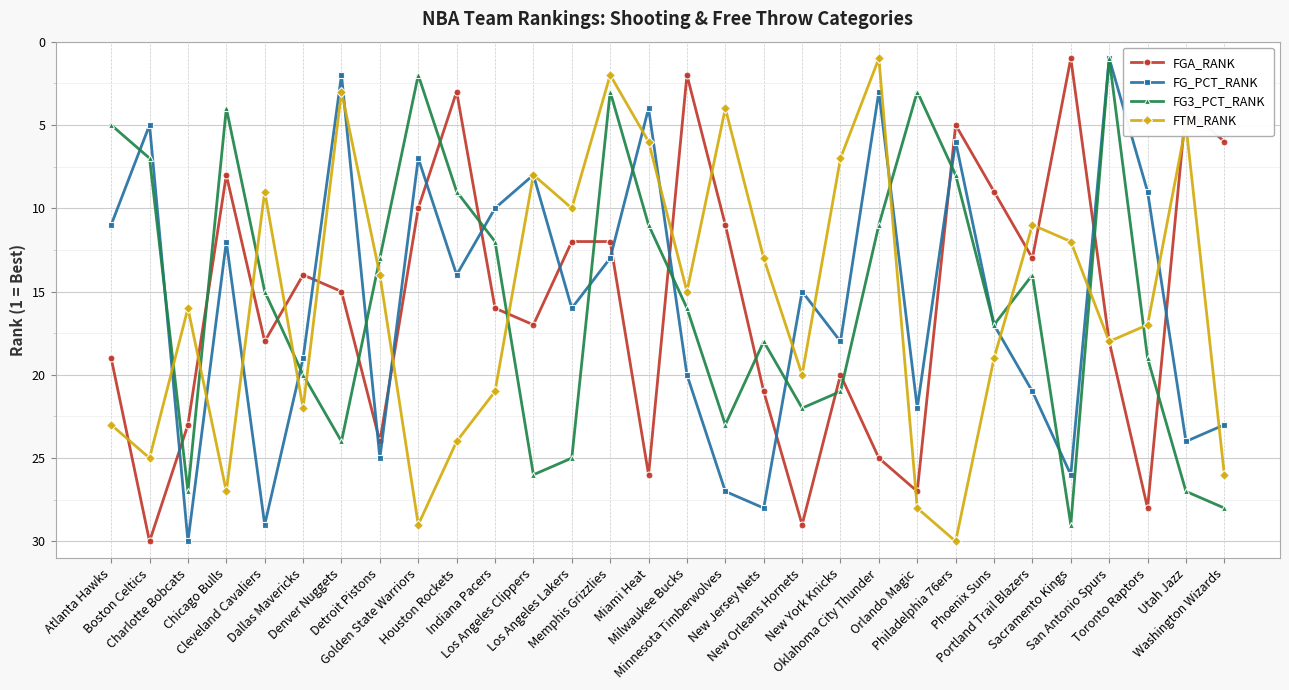

The value of FGA_RANK at Golden State Warriors is 16. True or false?

False